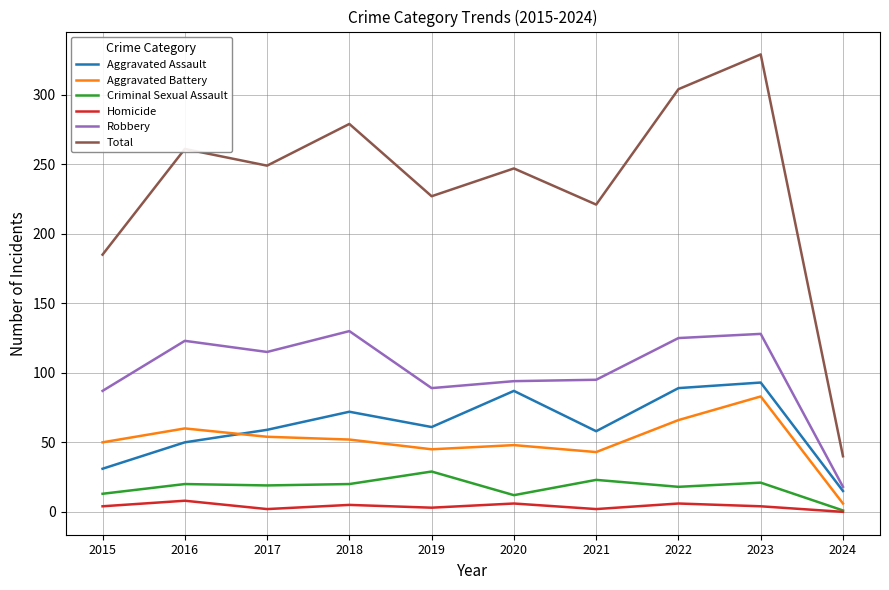

At which label is Total closest to 184?

2015